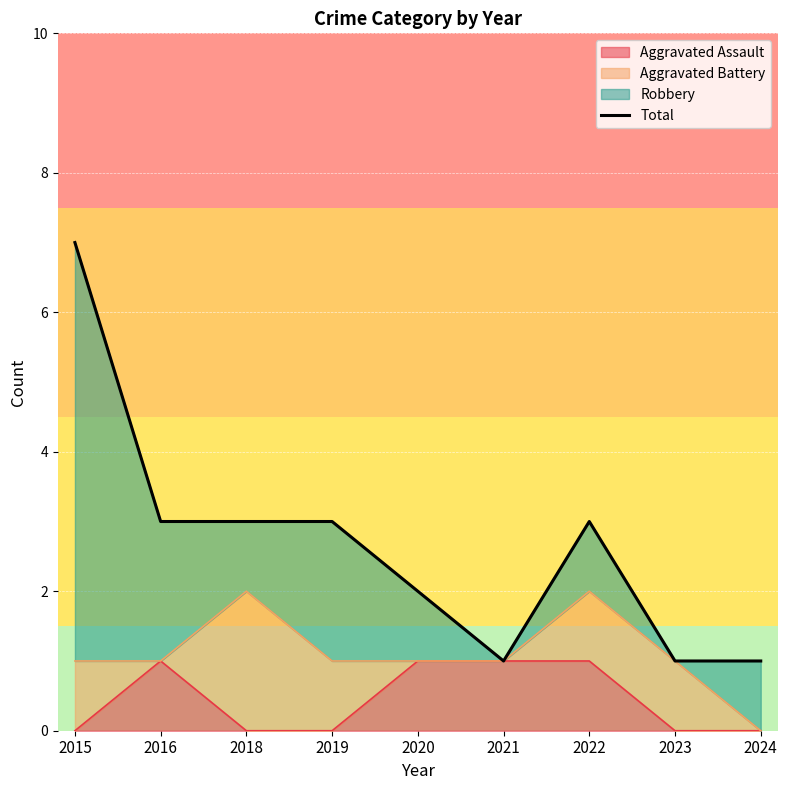

At which category does the chart reach its peak across all series?

2015